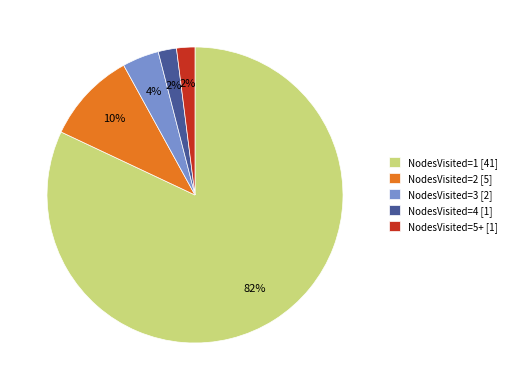

The NodesVisited=3 [2] slice represents 4% of the pie. True or false?

True